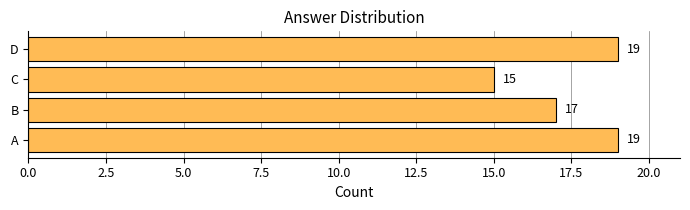

How many values are between 17 and 19?

3